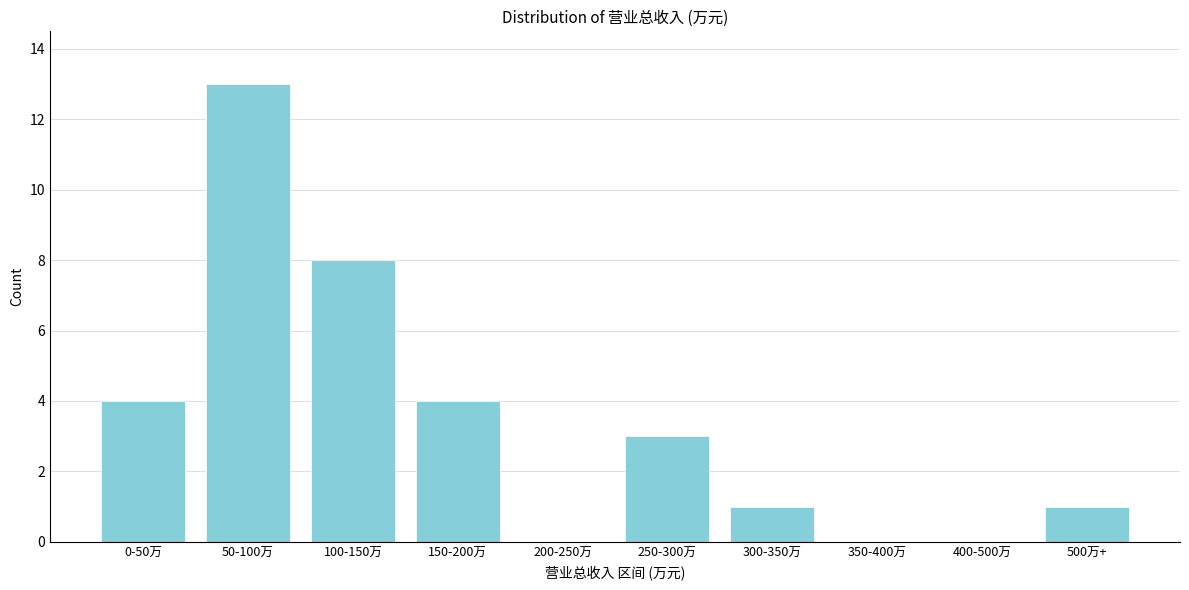

Reading left to right, list all the values displayed in this chart.

0-50万=4	50-100万=13	100-150万=8	150-200万=4	200-250万=0	250-300万=3	300-350万=1	350-400万=0	400-500万=0	500万+=1